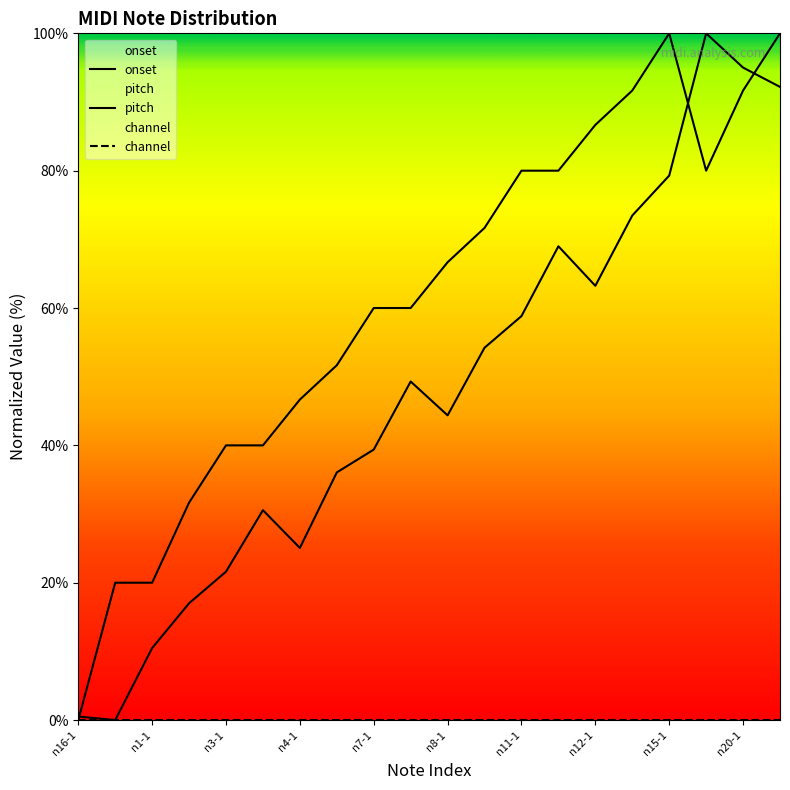

True or false: pitch and channel cross at least once.

False